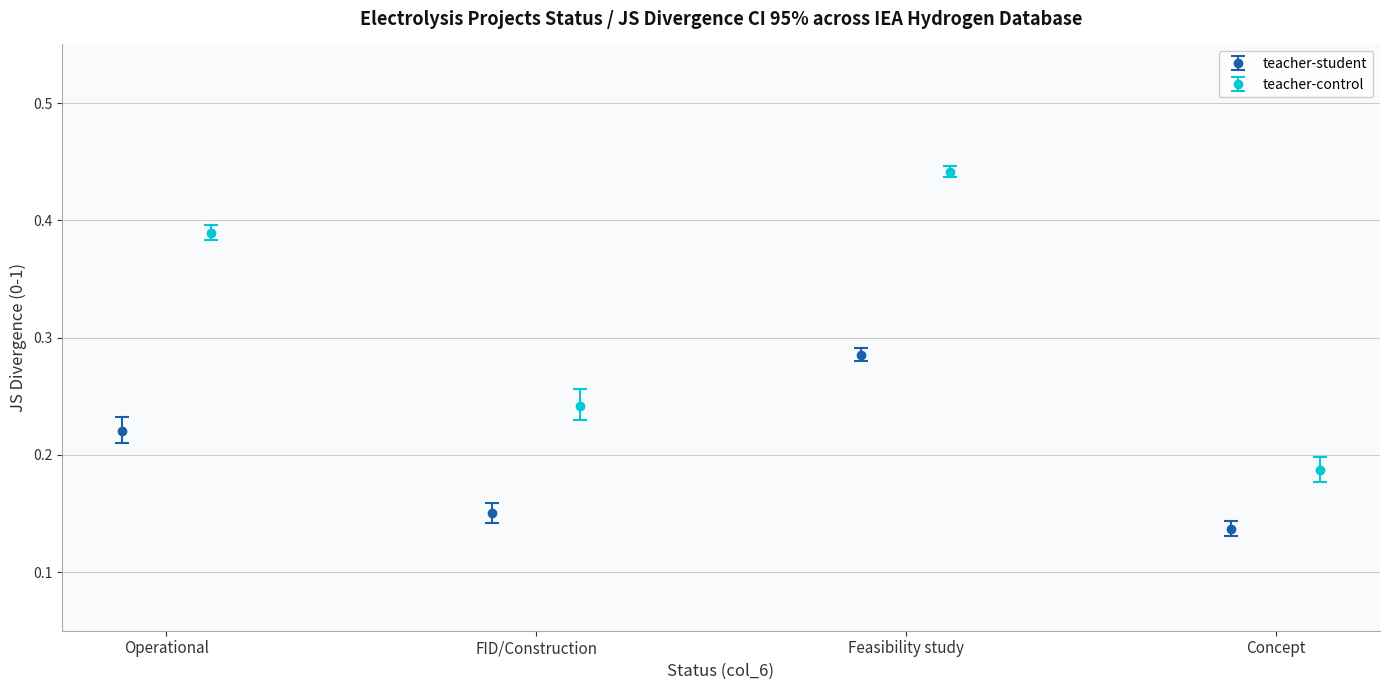

How many interior local valleys does the teacher-student series have?

1